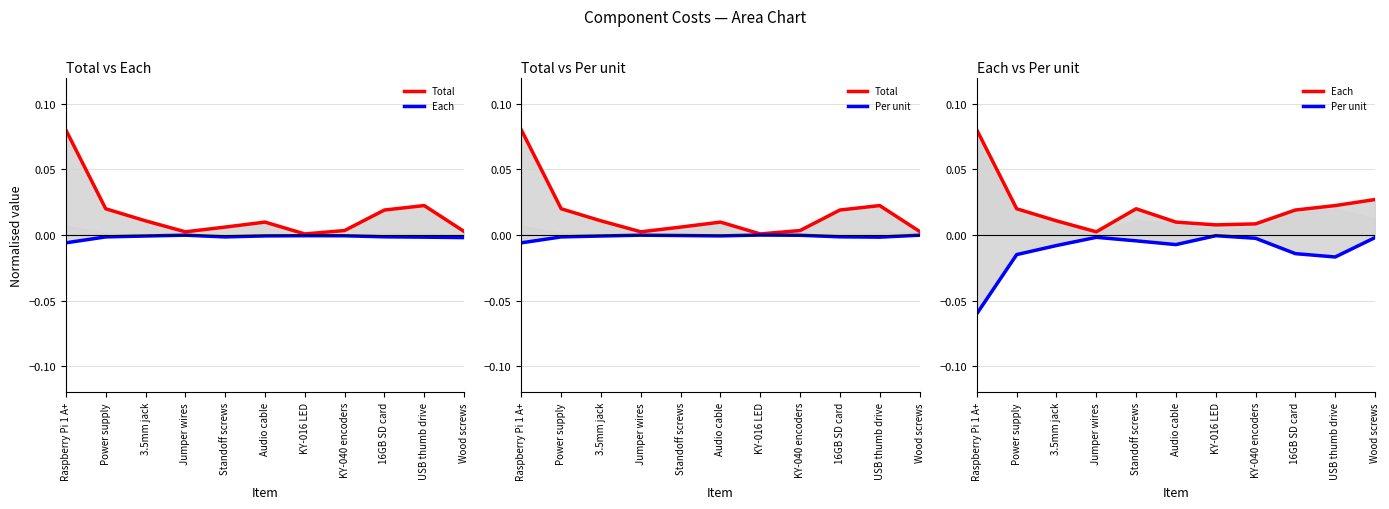

True or false: Total has a value of 0.0 at KY-016 LED.

False